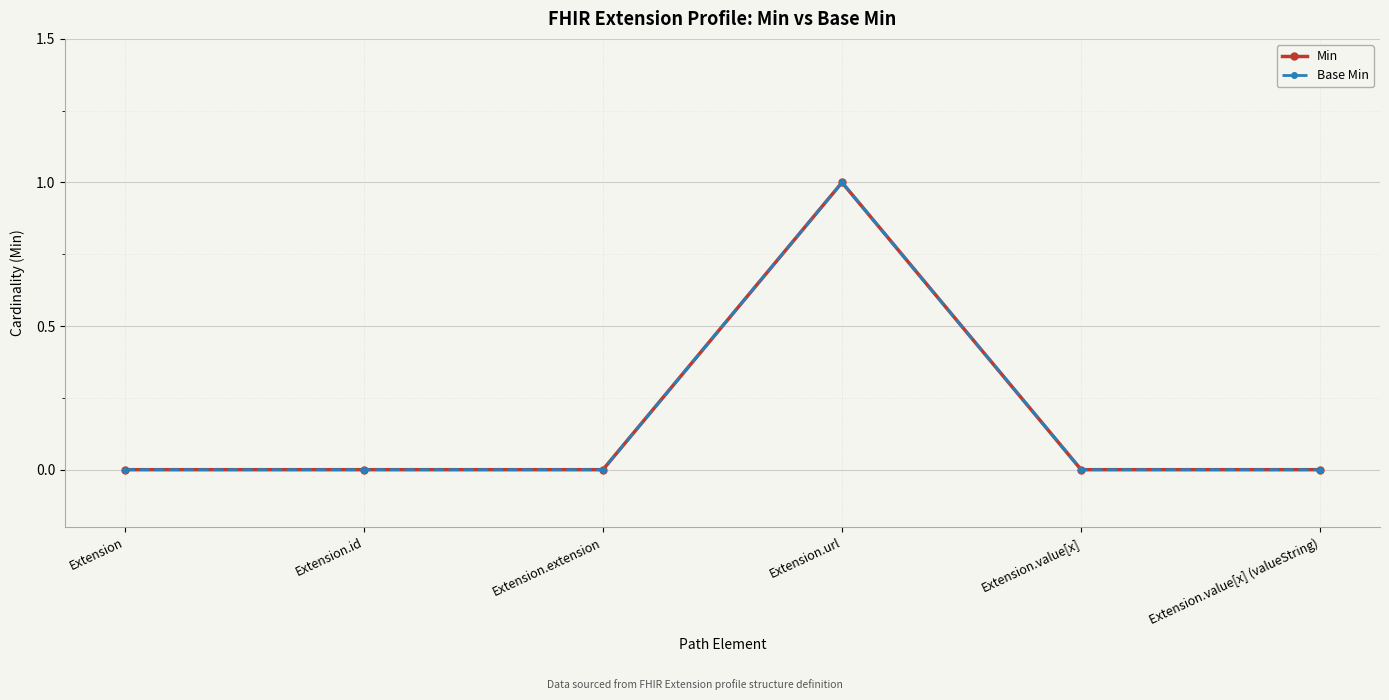

The Min series shows 0 at Extension.url. True or false?

False